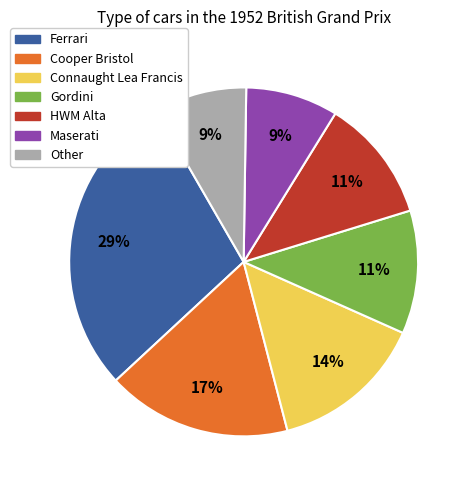

Is there any slice that represents more than half of the pie?

No